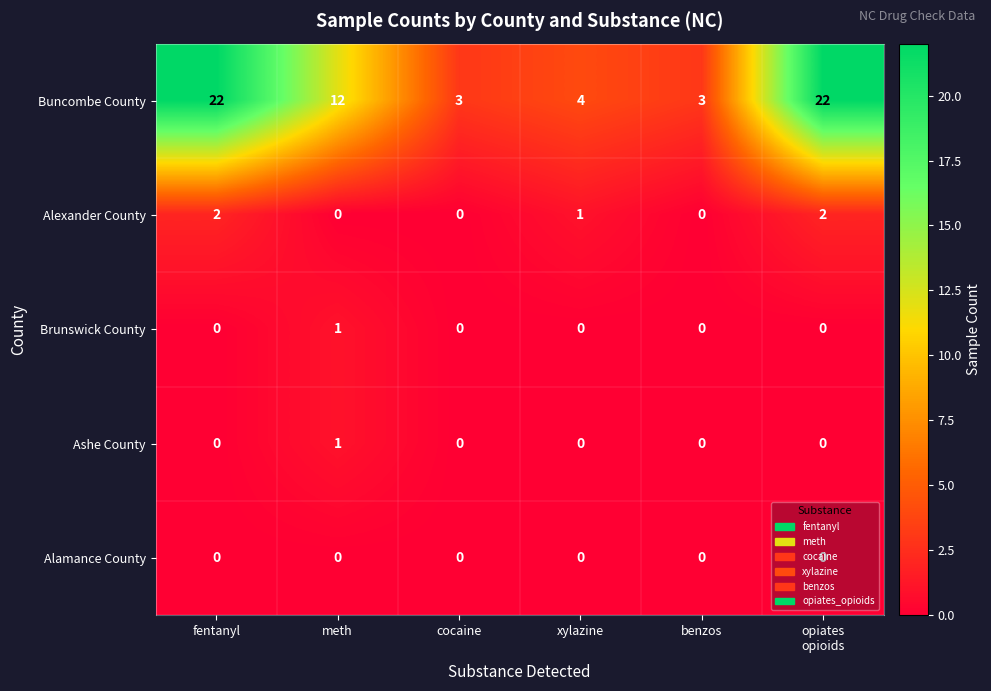

The Brunswick County series shows 1 at cocaine. True or false?

False